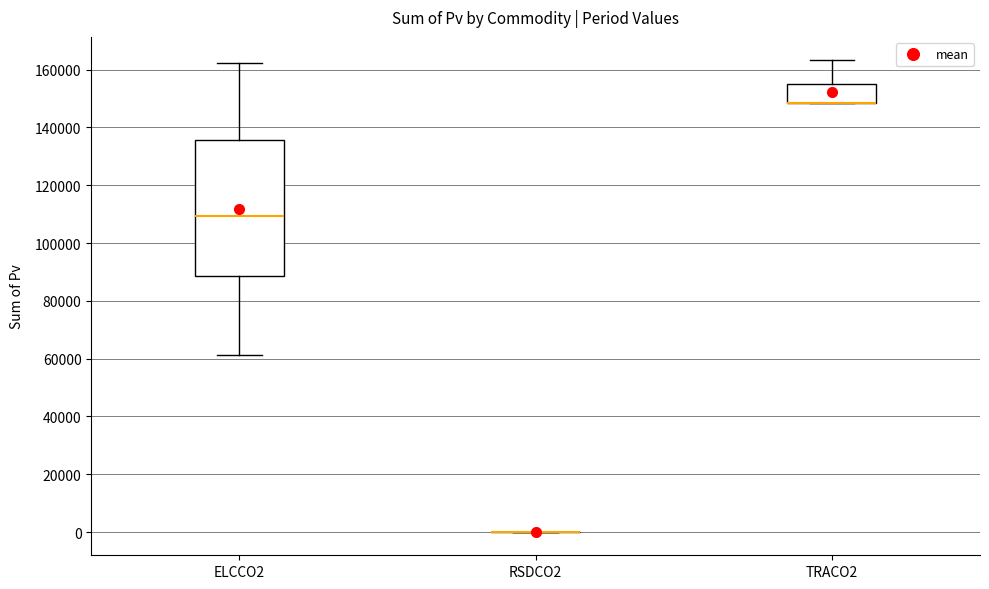

Comparing the boxes themselves (not the whiskers), which one is the tallest?

ELCCO2